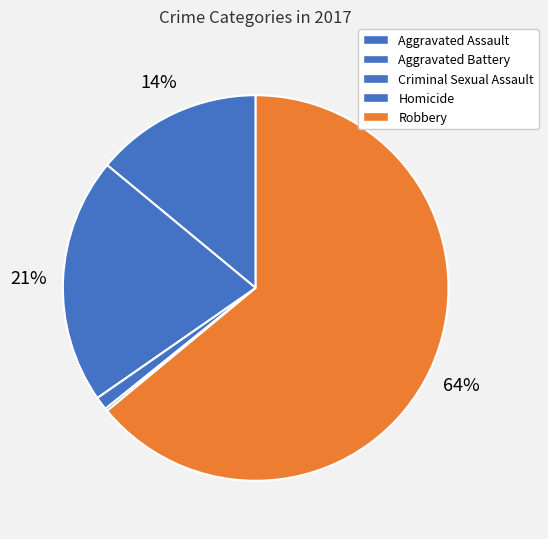

What portion of the pie excludes Aggravated Assault?

86.0%